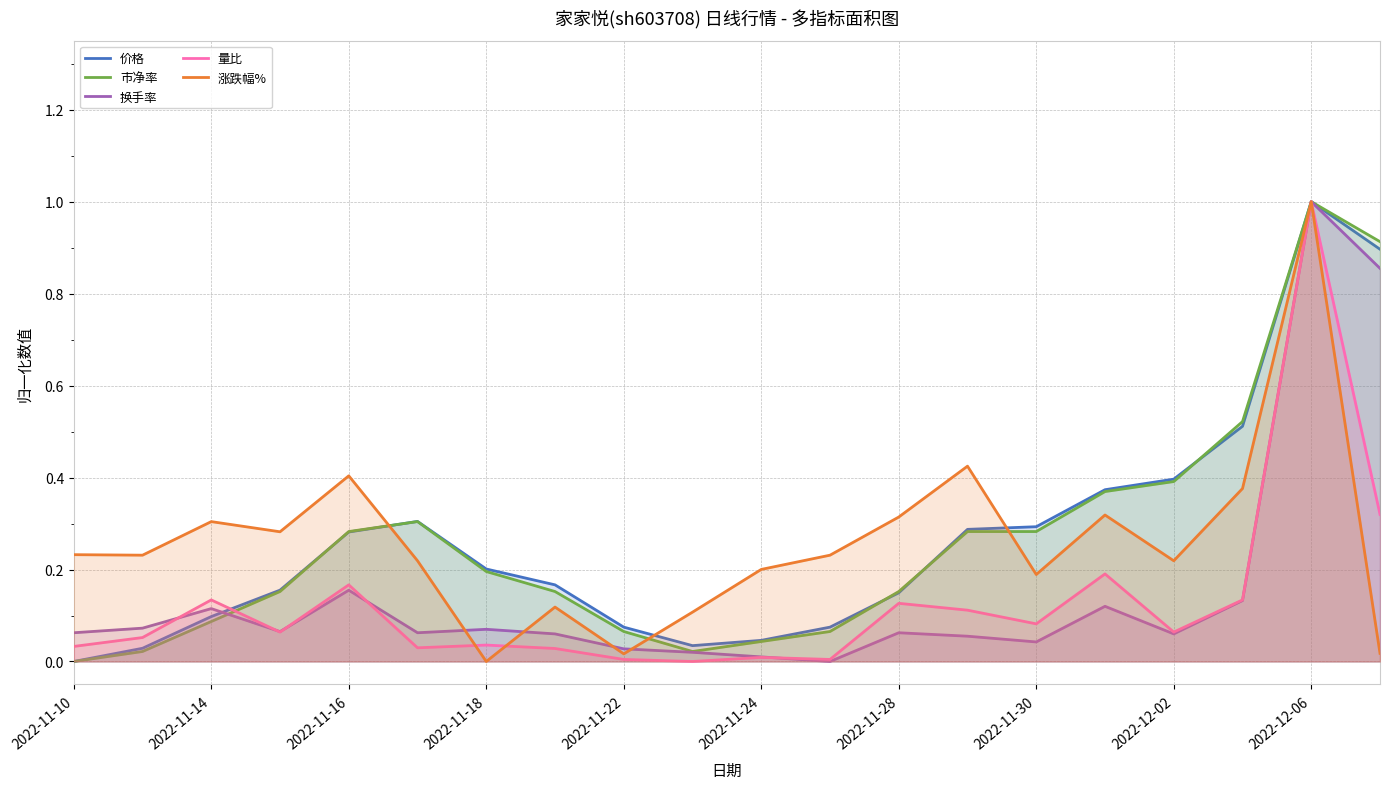

Which category has the lowest value across all series?

2022-11-10